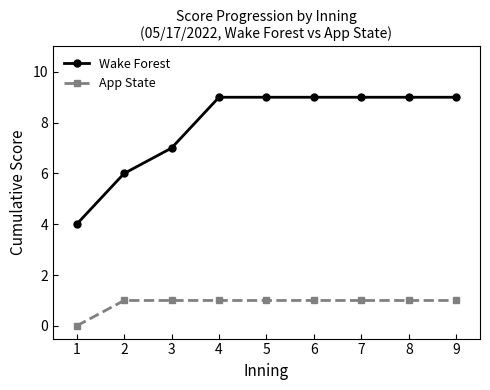

How many lines are shown in the chart?

2